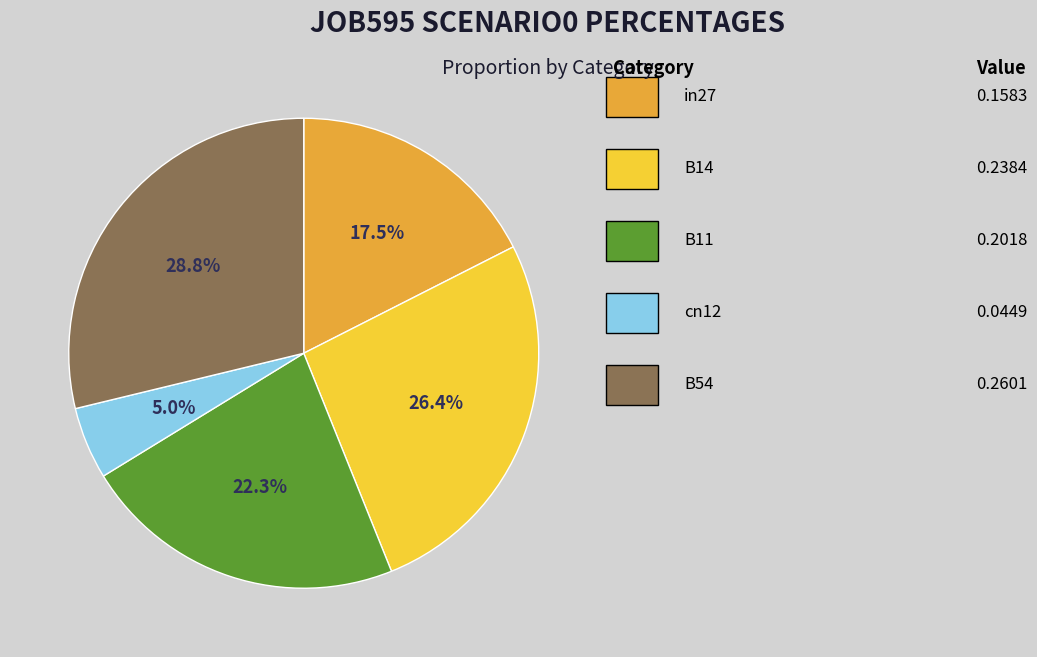

Is there any slice that represents more than half of the pie?

No